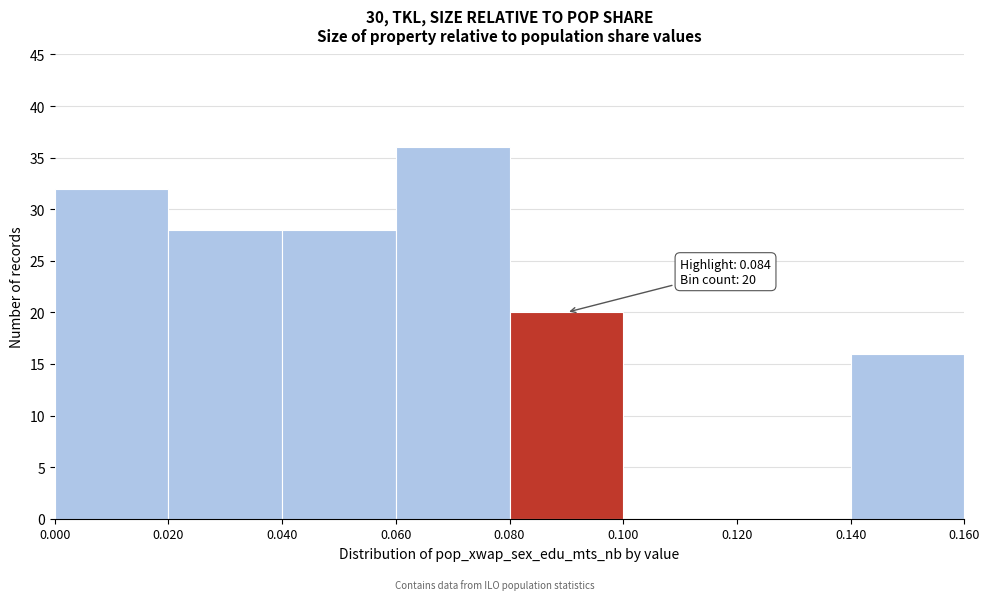

Which range on the x-axis has the tallest bar?

0.060 to 0.080